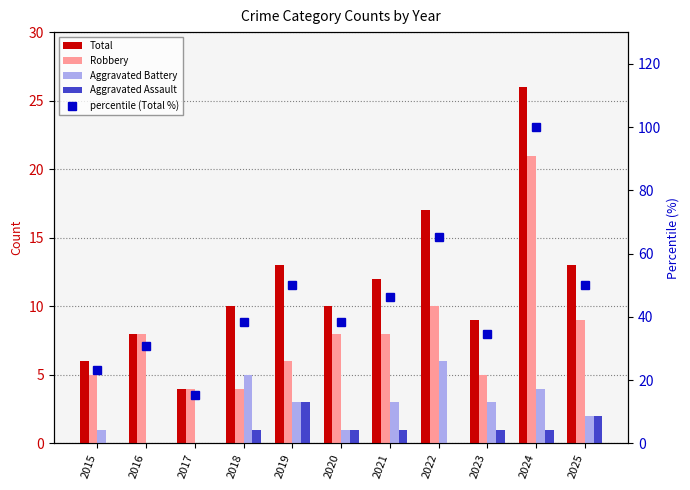

Rank the series at 2015 from lowest to highest value.

Aggravated Assault, Aggravated Battery, Robbery, Total, percentile (Total %)